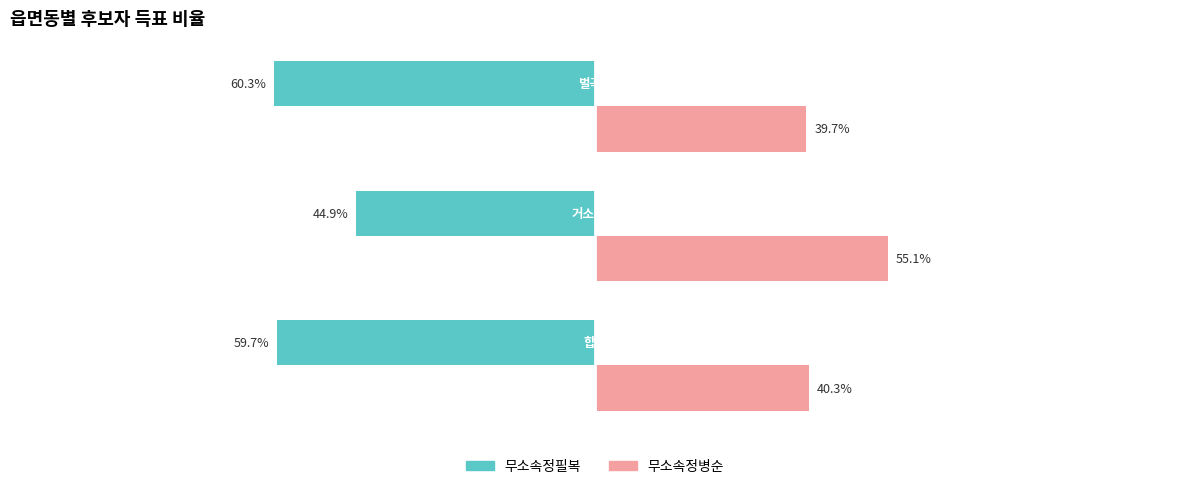

Which series has the largest total across all categories?

무소속정병순